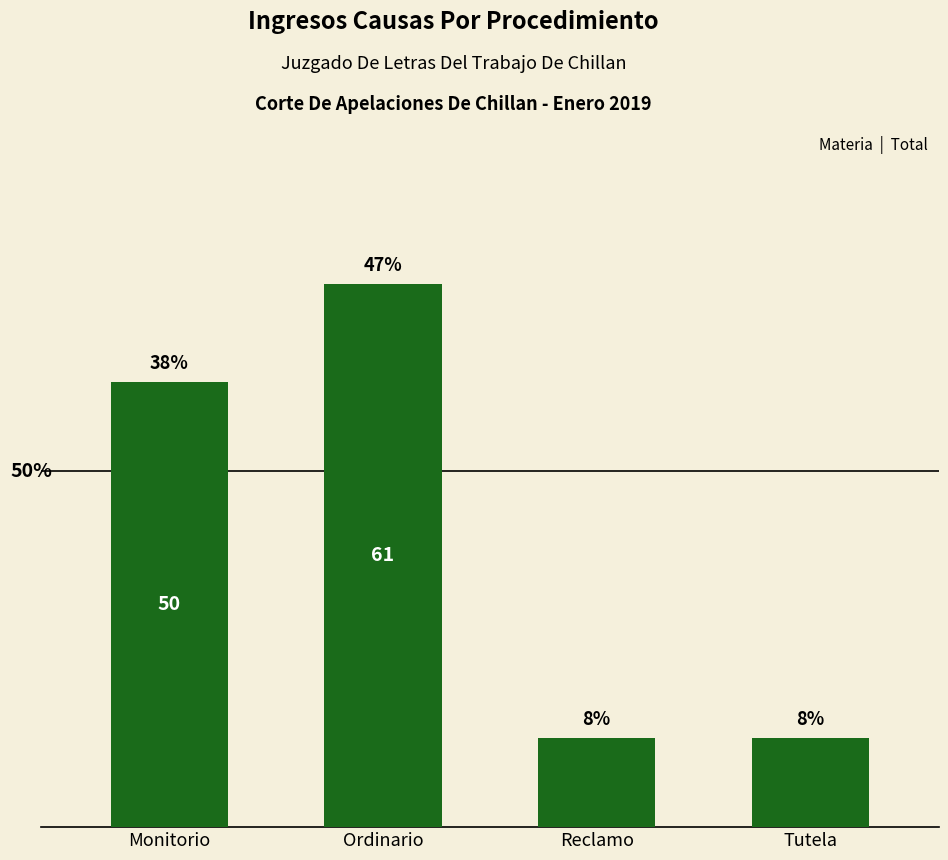

How many distinct data groups are displayed?

1